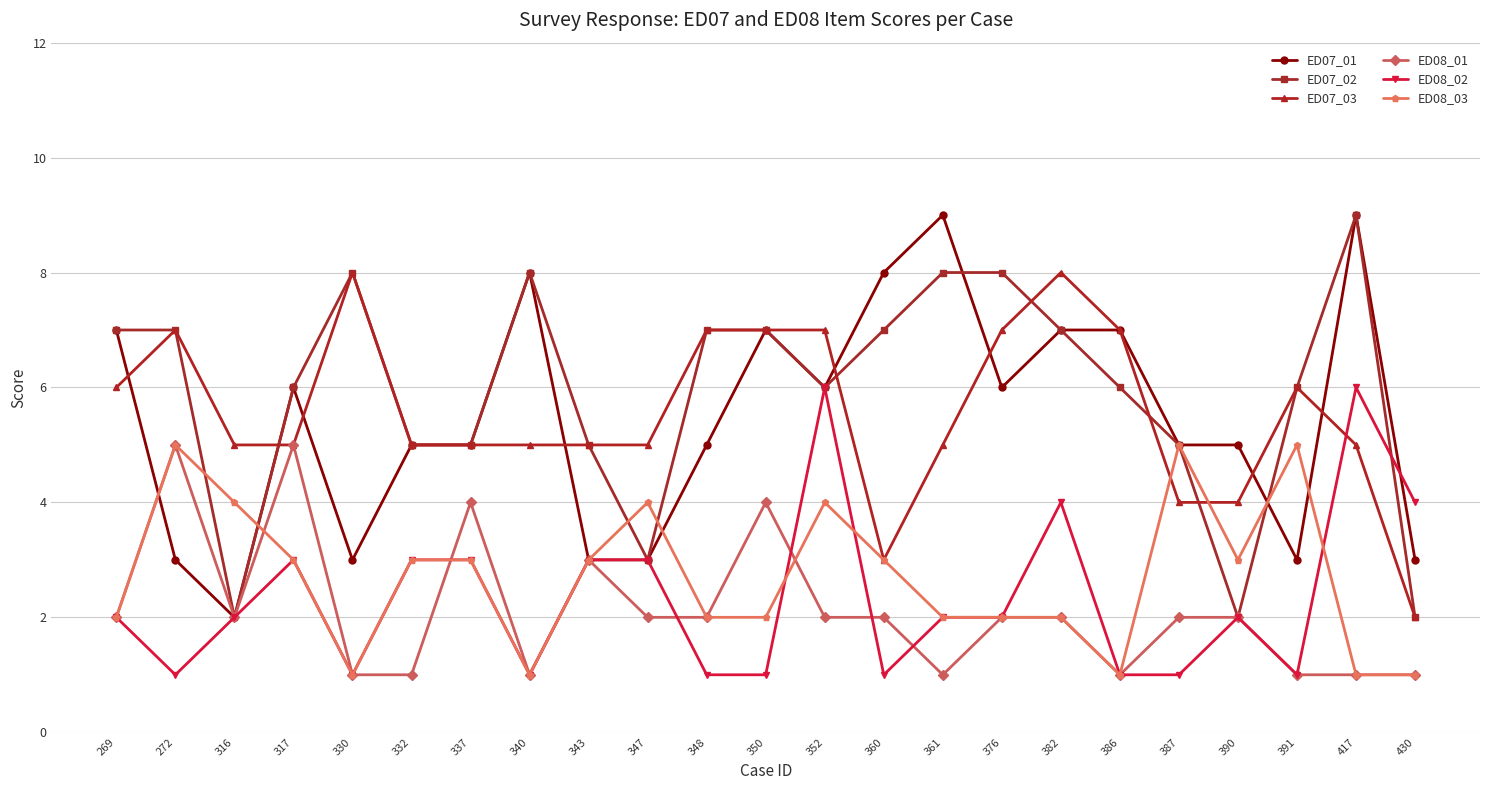

Is it true that ED08_03 equals 1 at 430?

True